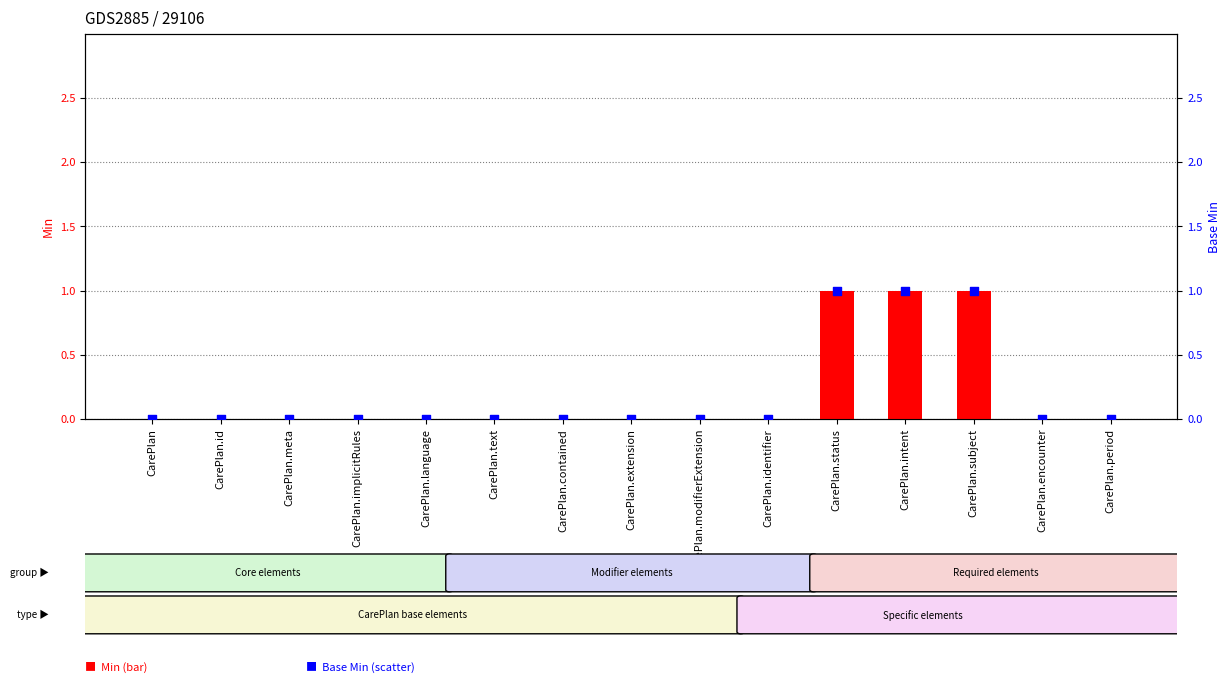

At how many categories does at least one series exceed 0?

3